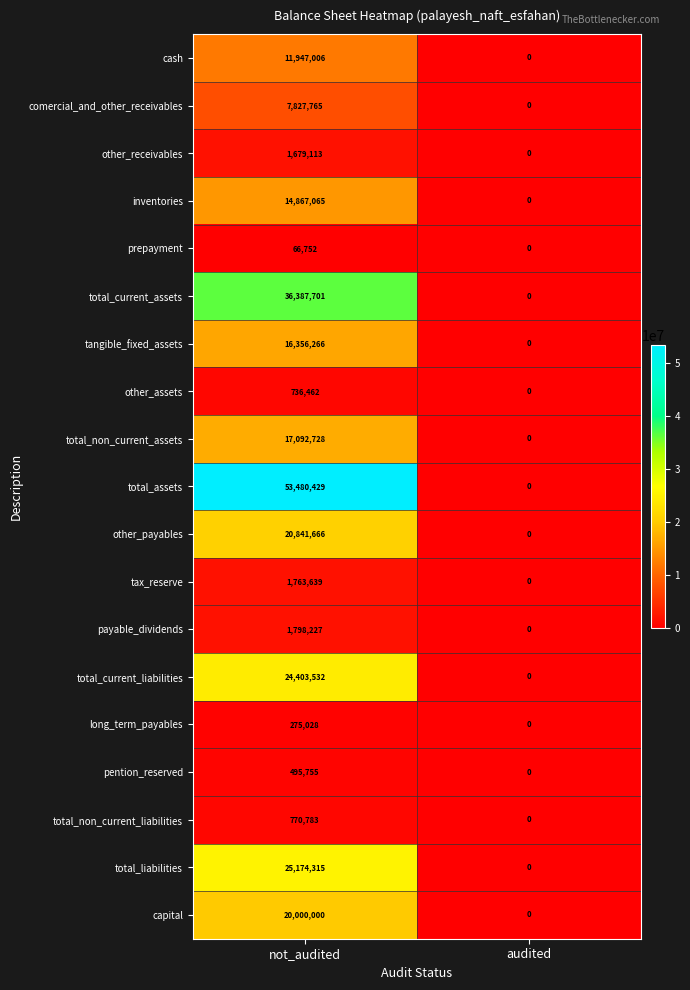

Where is tax_reserve nearest to the value 881819?

audited